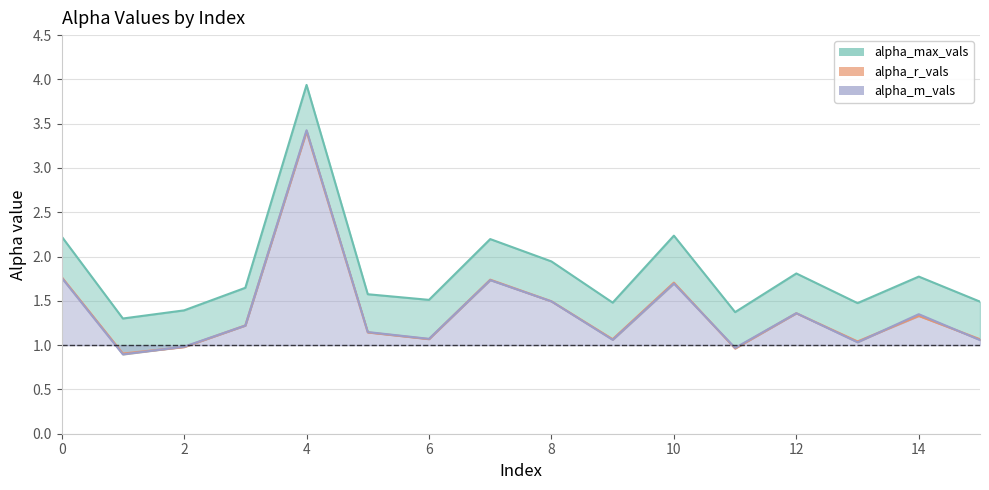

Reading left to right, extract all data points from this chart.

alpha_max_vals: 0=2.2	1=1.3	2=1.4	3=1.6	4=3.9	5=1.6	6=1.5	7=2.2	8=1.9	9=1.5	10=2.2	11=1.4	12=1.8	13=1.5	14=1.8	15=1.5
alpha_r_vals: 0=1.8	1=0.9	2=1.0	3=1.2	4=3.4	5=1.1	6=1.1	7=1.7	8=1.5	9=1.1	10=1.7	11=1.0	12=1.4	13=1.0	14=1.3	15=1.1
alpha_m_vals: 0=1.8	1=0.9	2=1.0	3=1.2	4=3.4	5=1.1	6=1.1	7=1.7	8=1.5	9=1.1	10=1.7	11=1.0	12=1.4	13=1.0	14=1.3	15=1.1